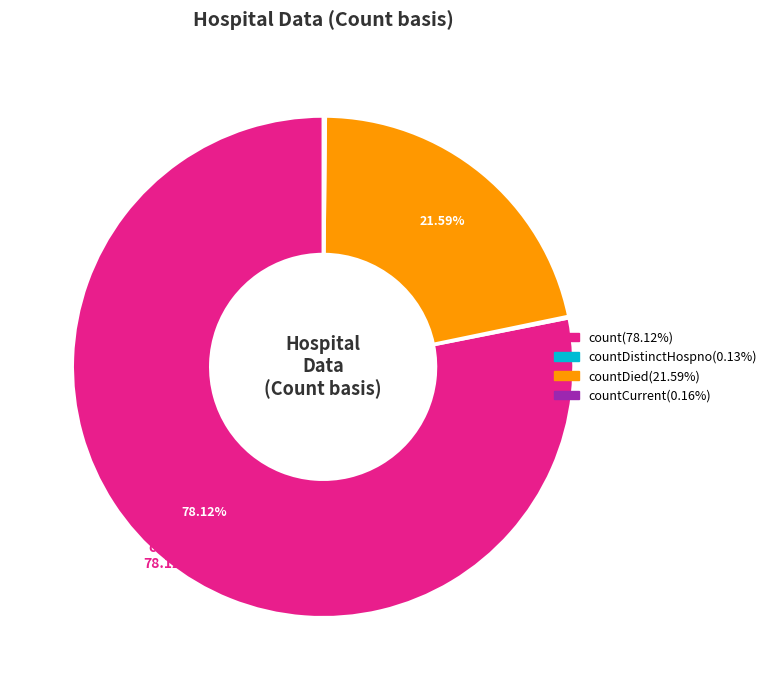

Is there any slice that represents more than half of the pie?

Yes